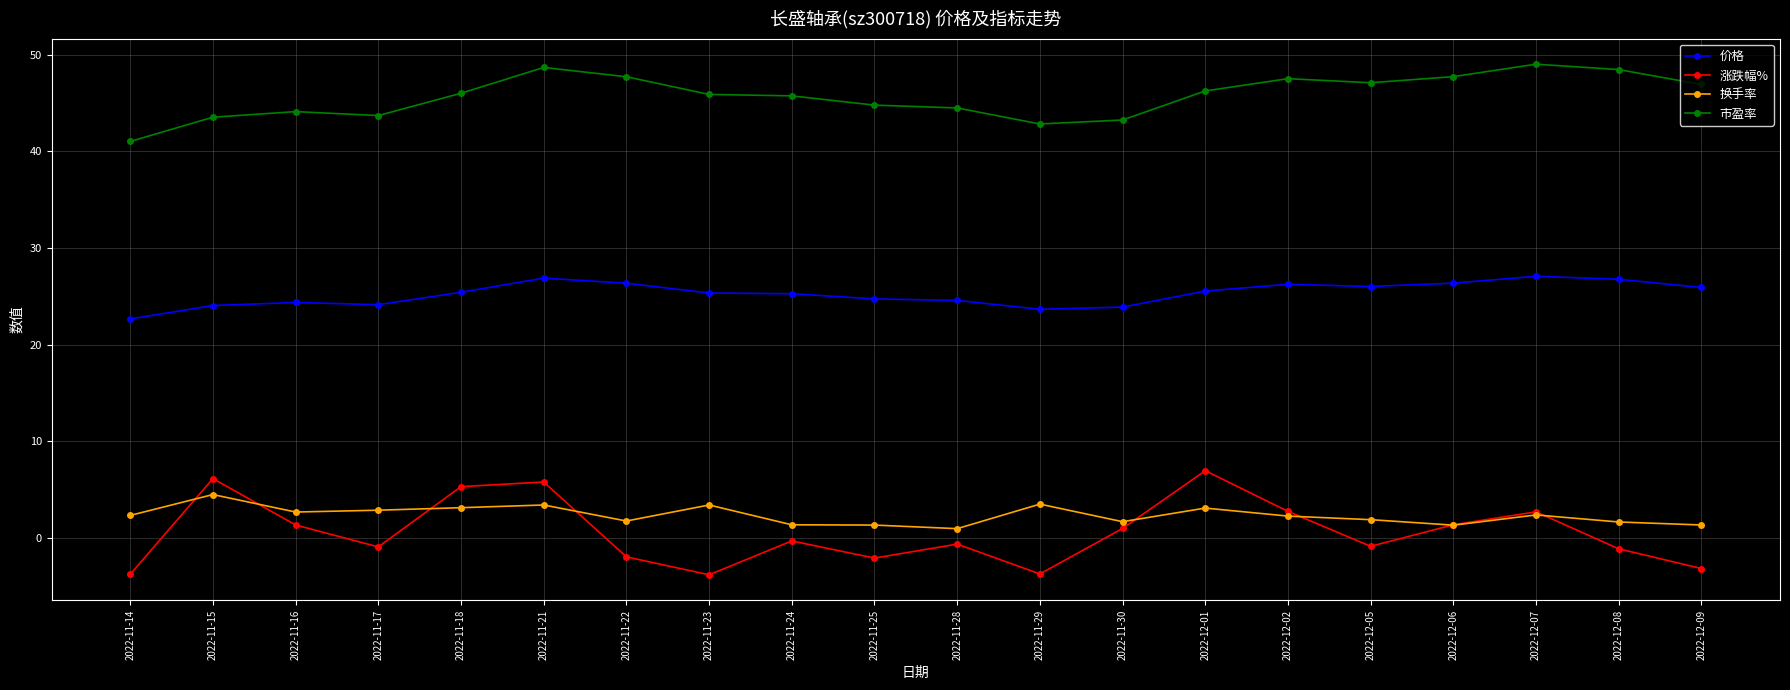

Which series changed the most between 2022-11-16 and 2022-12-02?

市盈率